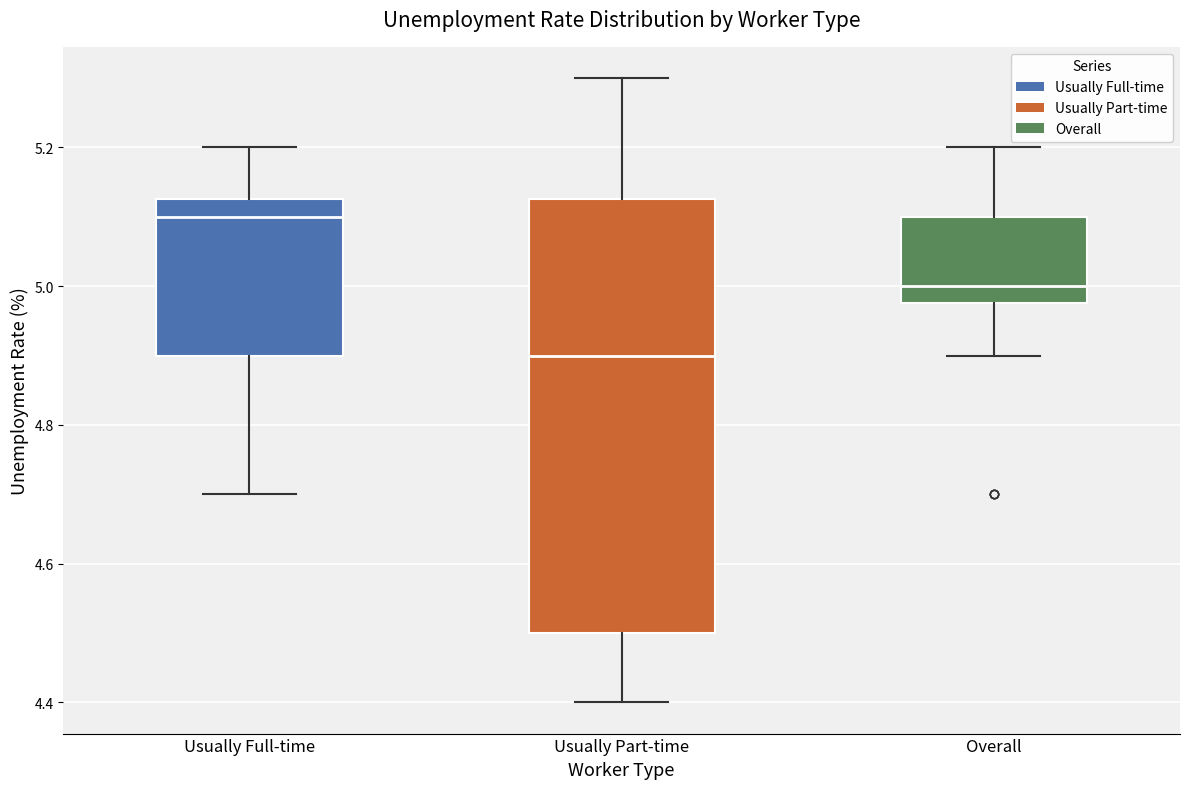

Which box is the tallest, from its lower edge to its upper edge?

Usually Part-time